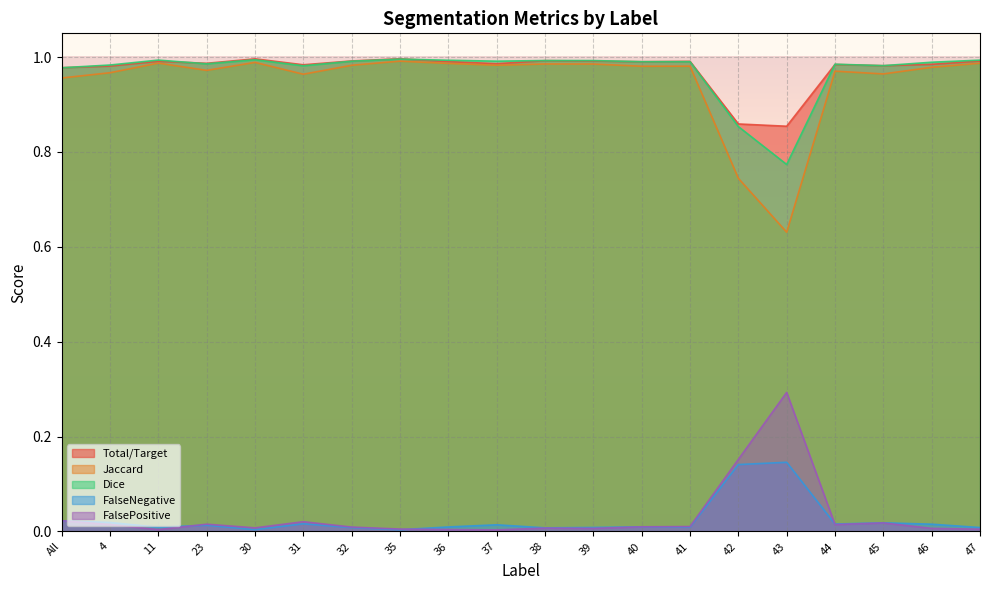

The value of FalseNegative at All is 0.0. True or false?

True